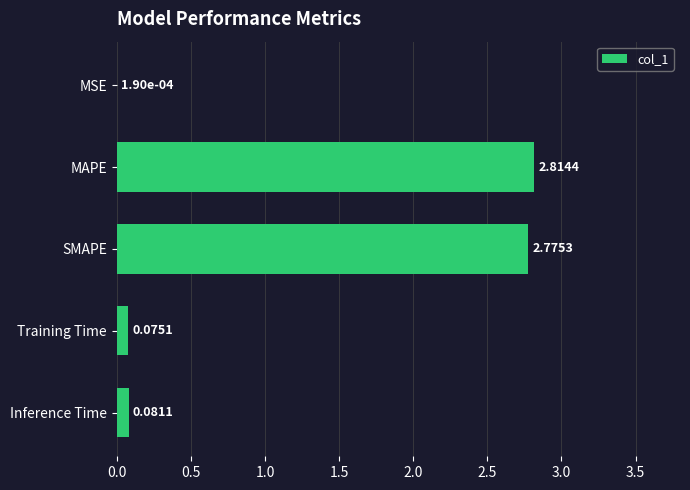

Which label corresponds to the largest value in the chart?

MAPE